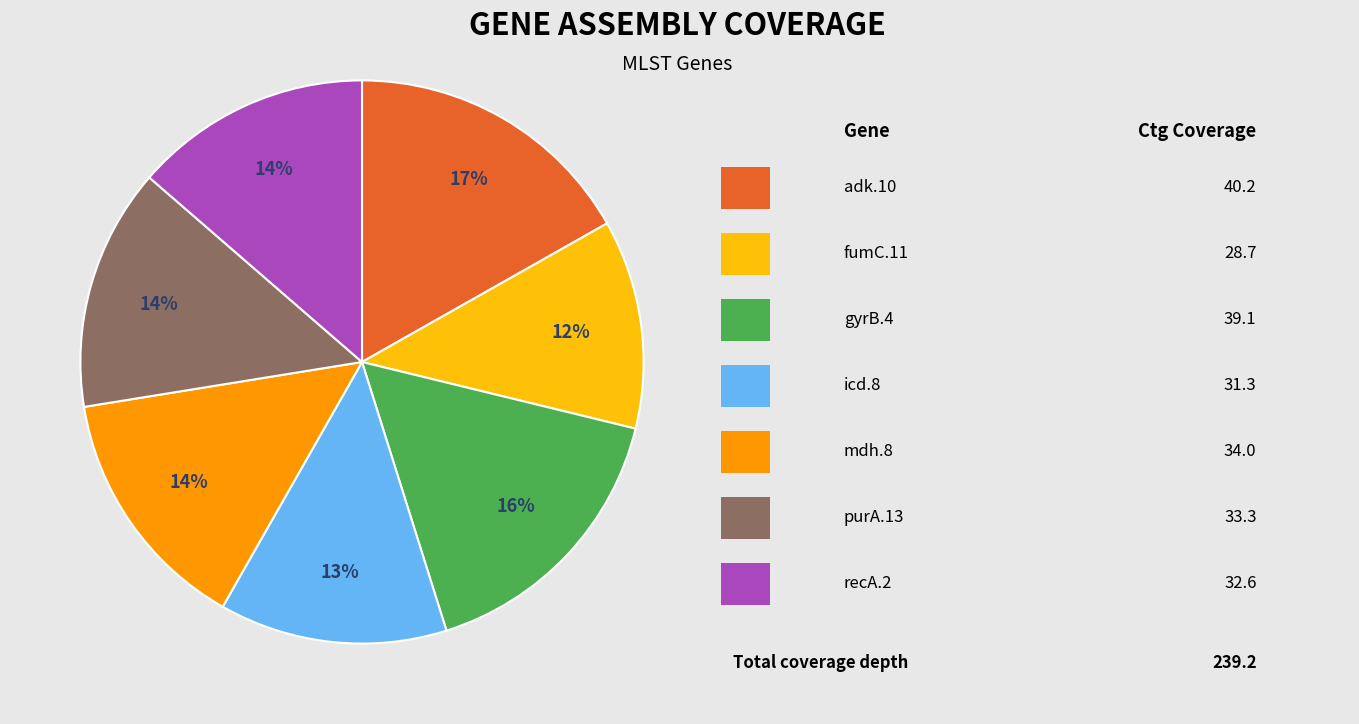

To the nearest percent, what is the average slice percentage?

14%